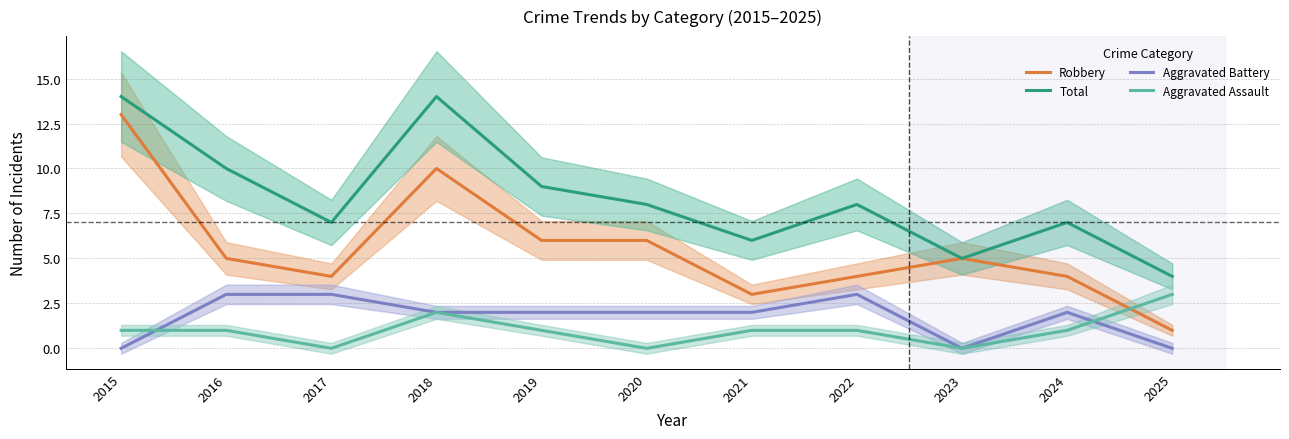

True or false: Aggravated Battery and Total cross at least once.

False